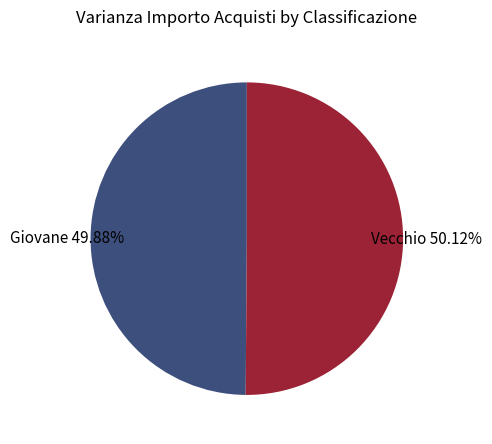

Combined, do Vecchio and Giovane account for over 50%?

Yes